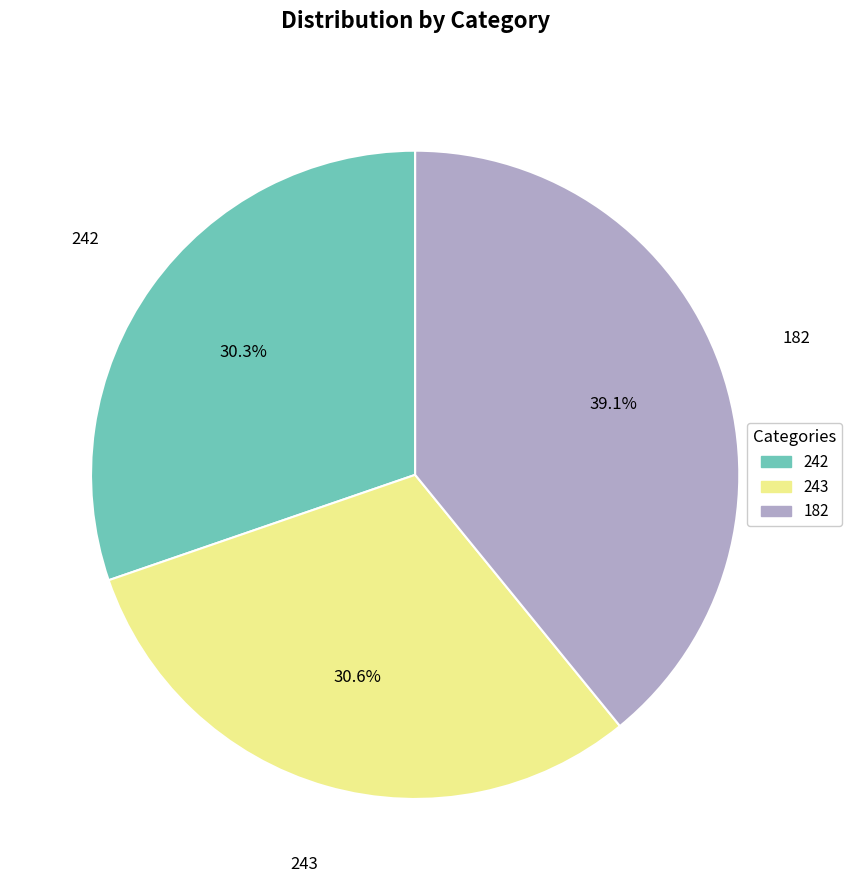

What percentage do 182 and 243 together represent?

69.7%